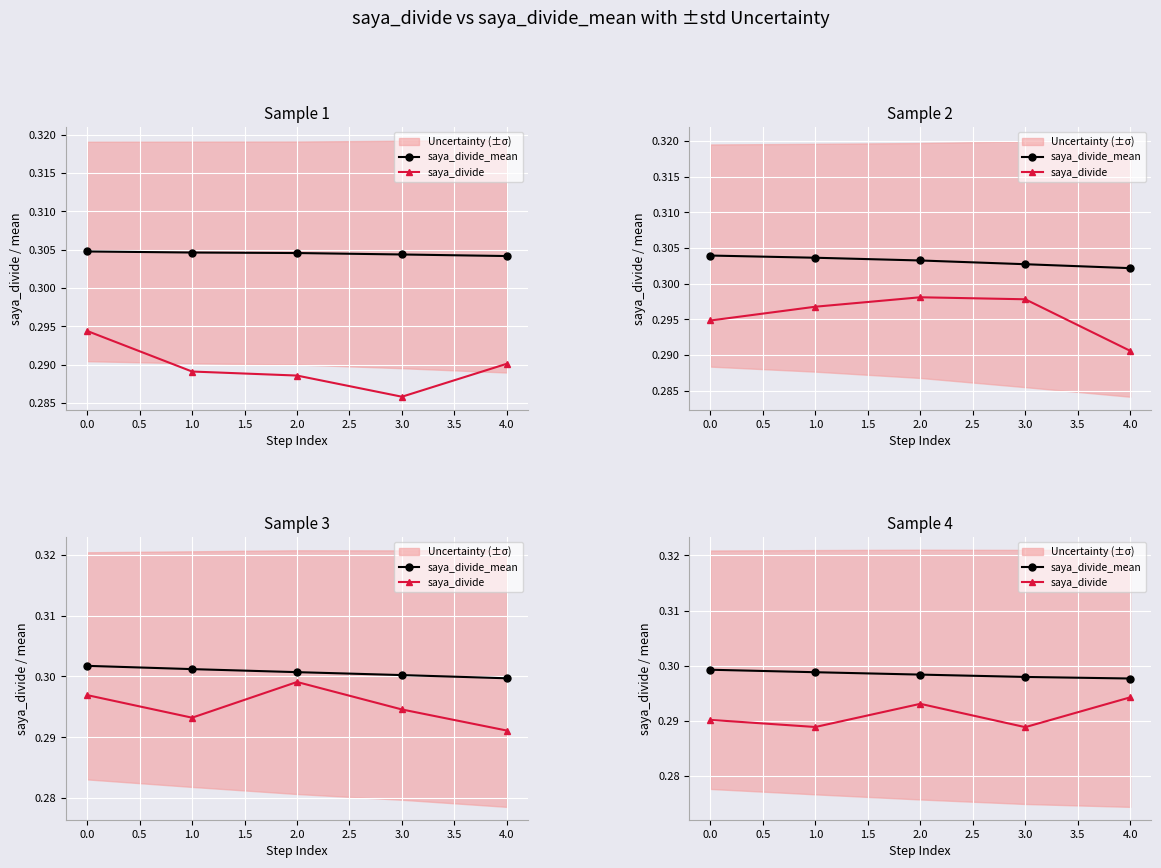

True or false: saya_divide_mean and saya_divide intersect in this chart.

False